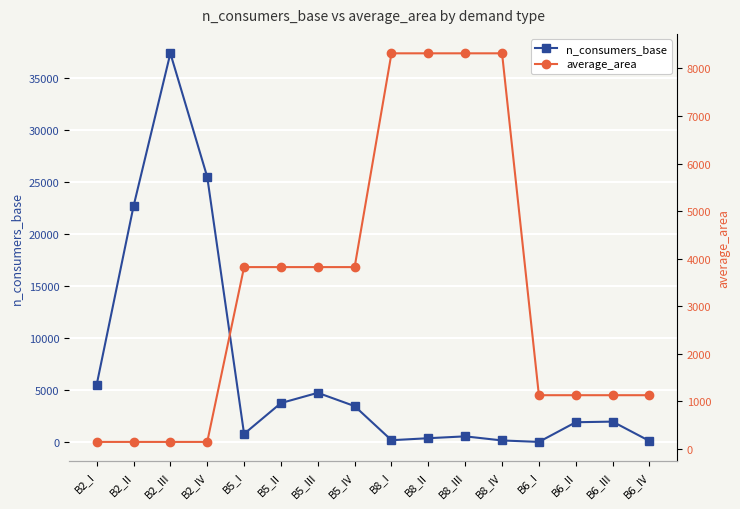

Between B8_IV and B5_III, which is larger?

B5_III